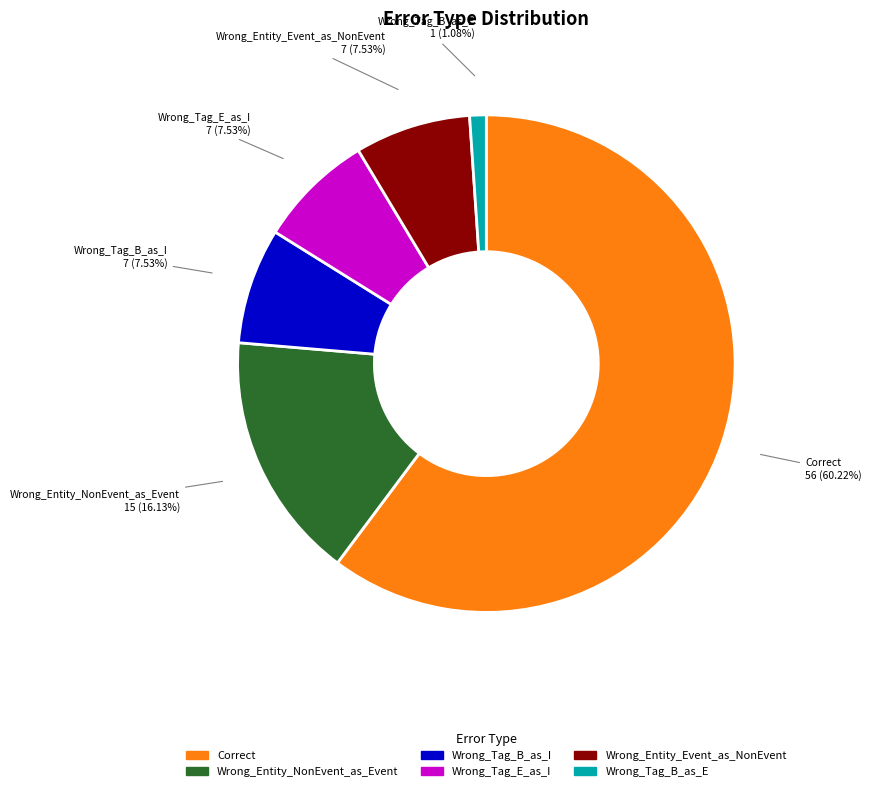

Which category has the smallest portion of the pie?

Wrong_Tag_B_as_E